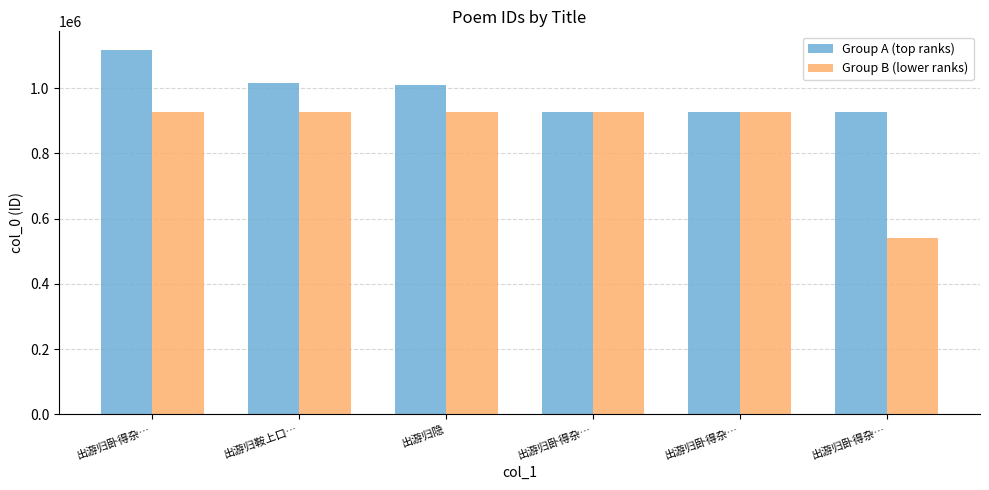

What is the maximum value for Group A (top ranks)?

1118563